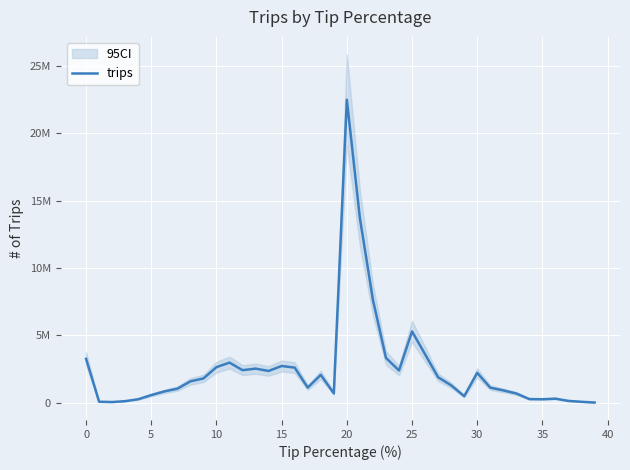

Between 19 and 13, which is larger?

13